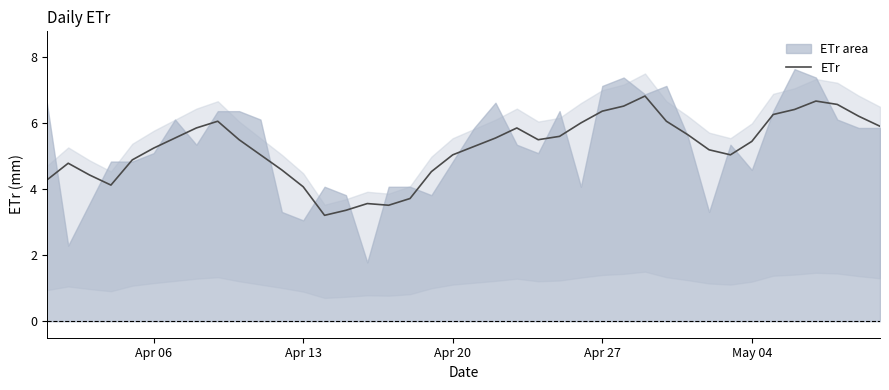

What is the maximum value for ETr?

6.8